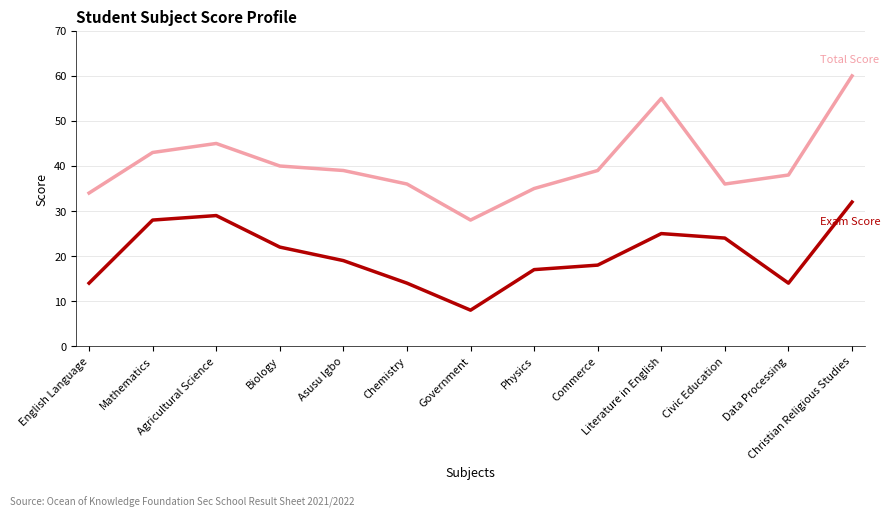

What is the maximum value shown in the chart?

60